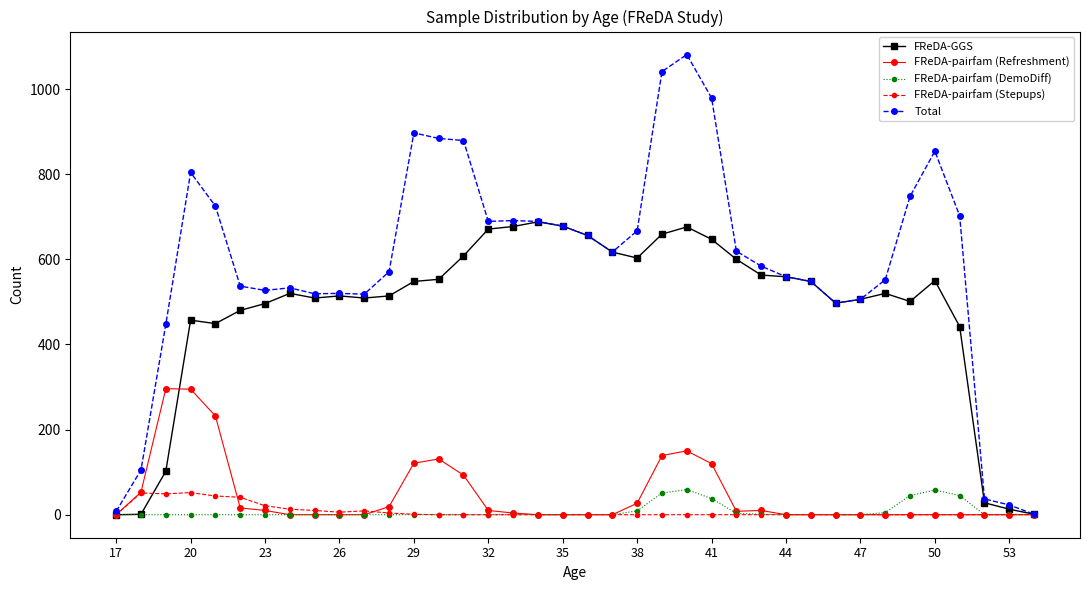

What is the greatest value displayed?

1081